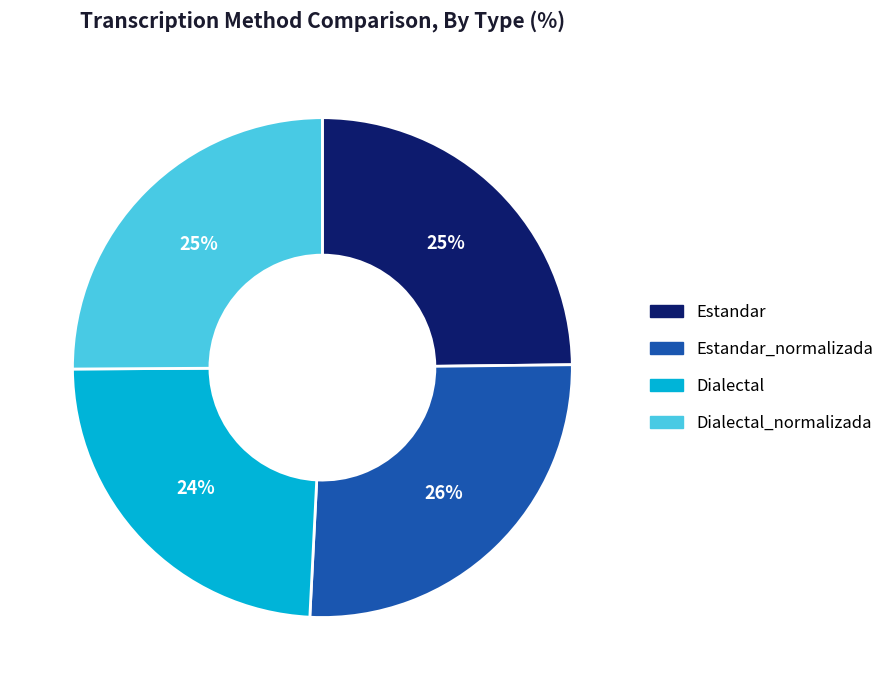

Is there any slice that represents more than half of the pie?

No